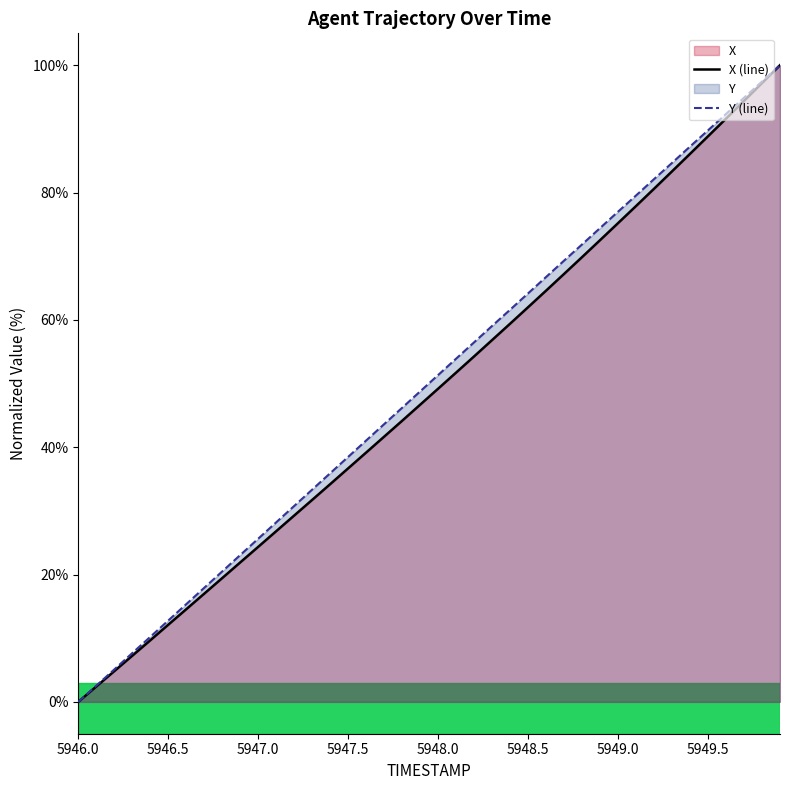

What is the greatest value displayed?

100.0